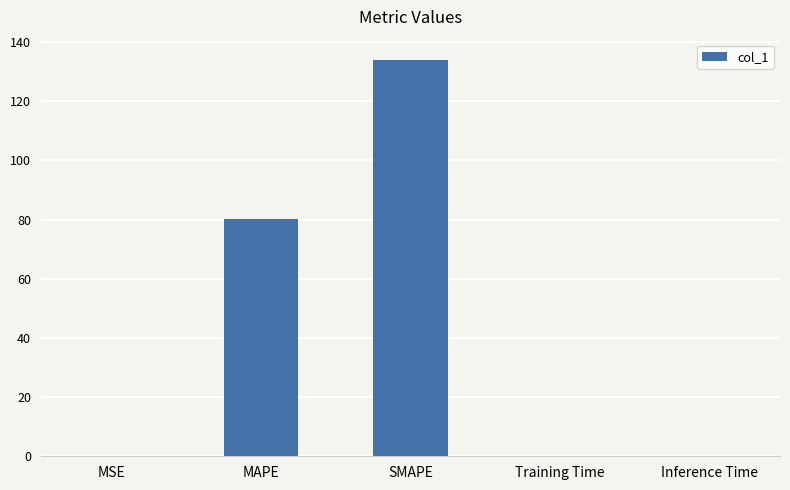

True or false: the data shows 80.3 at MAPE.

True